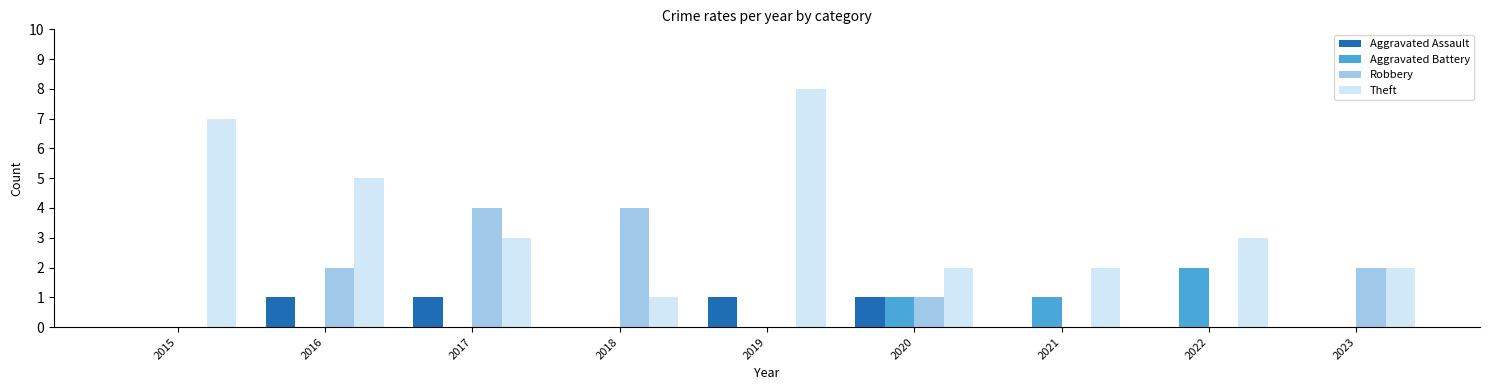

How many groups of bars are there?

9